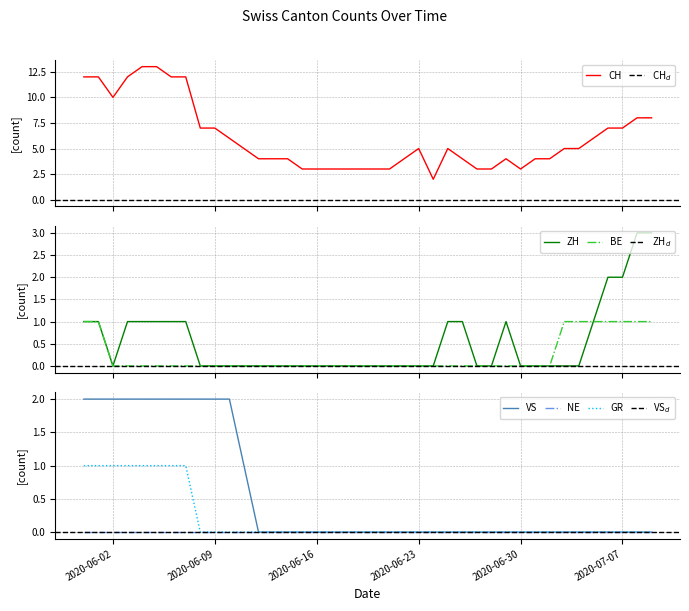

True or false: GR and BE intersect in this chart.

False